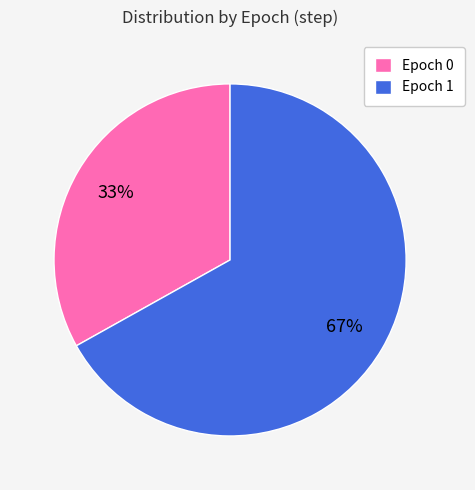

Is there any slice that represents more than half of the pie?

Yes